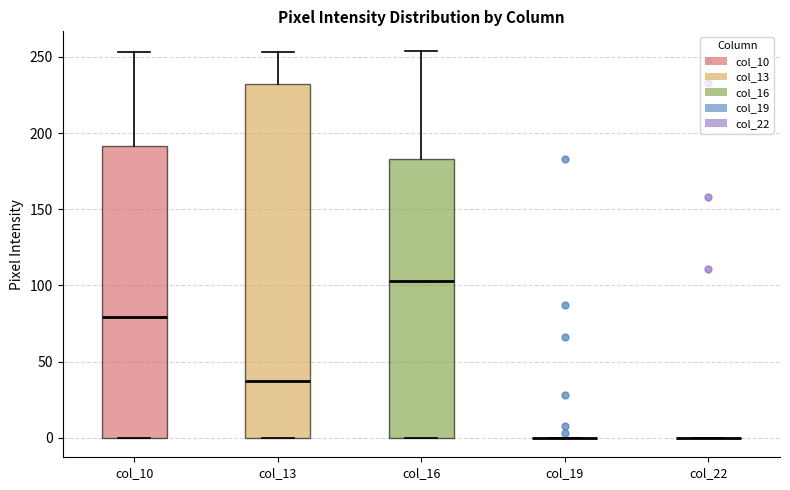

Comparing the boxes themselves (not the whiskers), which one is the tallest?

col_13